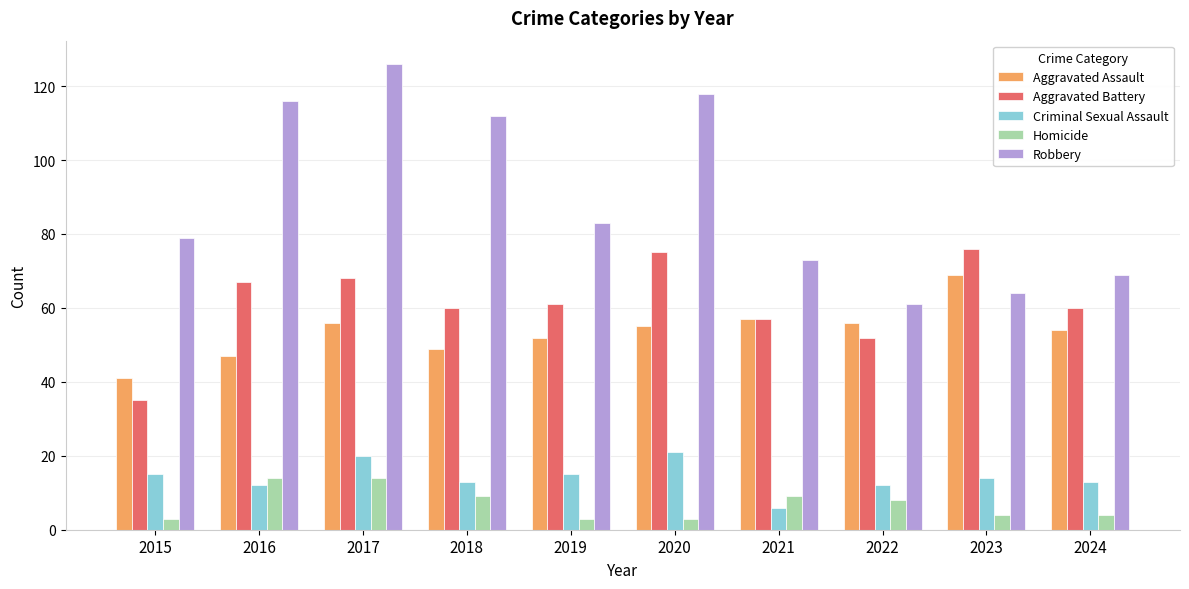

Which series has the widest spread of values?

Robbery